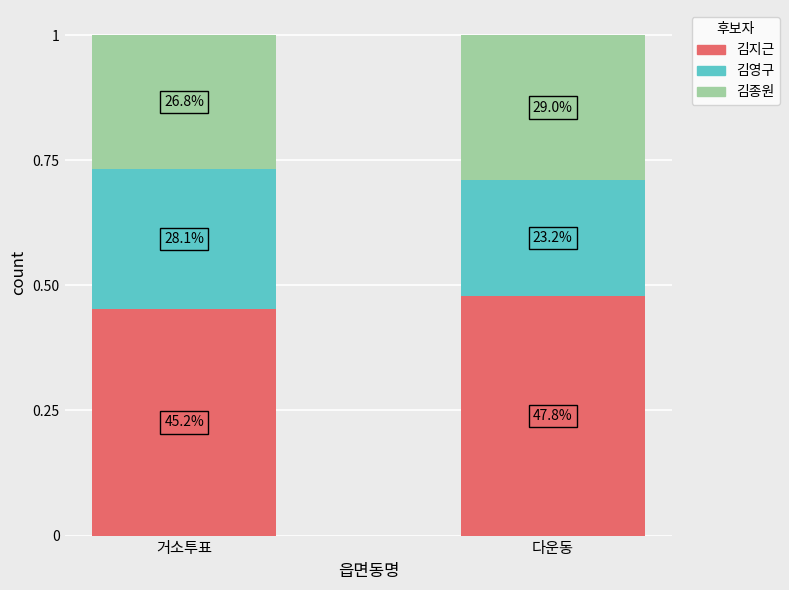

Between 거소투표 and 다운동, which series saw the biggest shift?

김영구